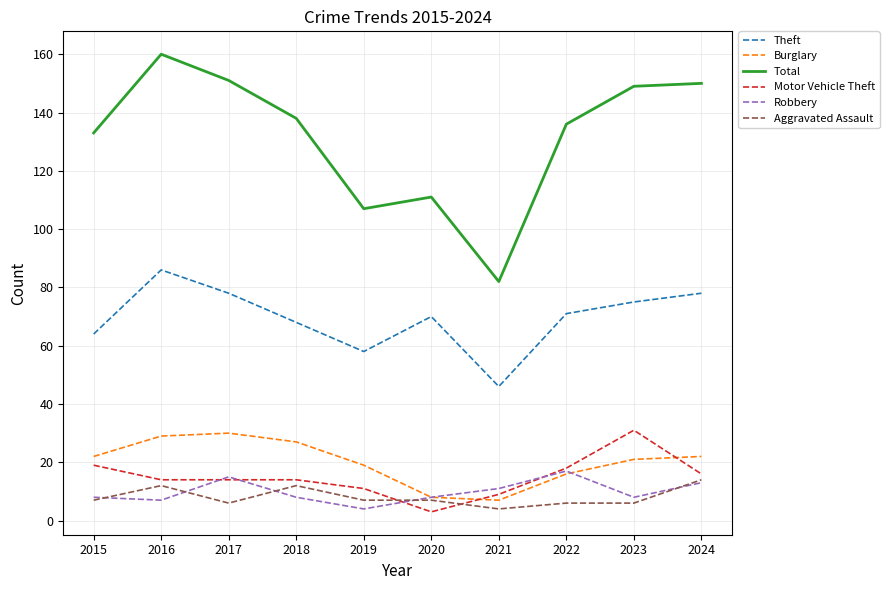

True or false: Total and Aggravated Assault intersect in this chart.

False